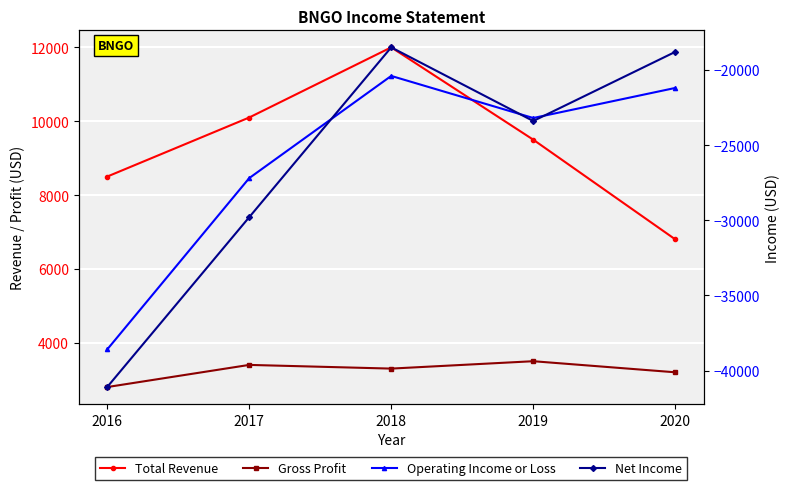

At which category does the chart reach its minimum across all series?

2016